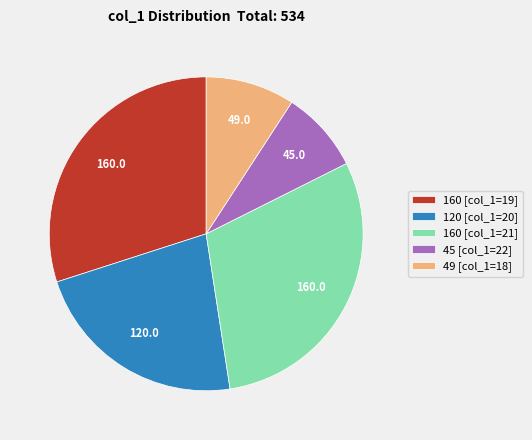

Approximately how many times larger is the value at 49 [col_1=18] compared to 45 [col_1=22]?

1.1